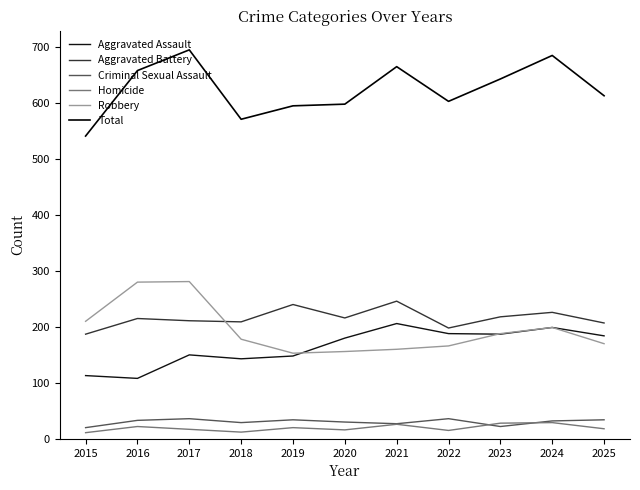

Which has a higher value, 2022 or 2015?

2022